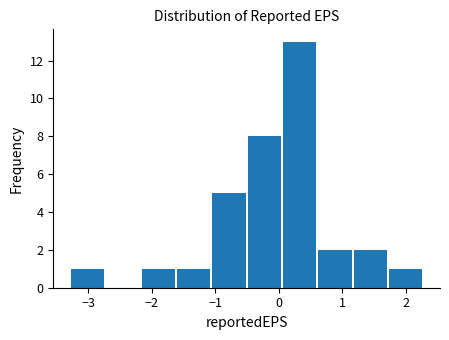

Reading left to right, transcribe this chart: for each bar, give the range it covers on the x-axis and its height. Neither the bar edges nor the heights are printed on the chart, so give them approximately, as read against the axes.

-3.3 to -2.7: 1
-2.7 to -2.2: 0
-2.2 to -1.6: 1
-1.6 to -1.0: 1
-1.0 to -0.5: 5
-0.5 to 0.1: 8
0.1 to 0.6: 13
0.6 to 1.2: 2
1.2 to 1.7: 2
1.7 to 2.3: 1